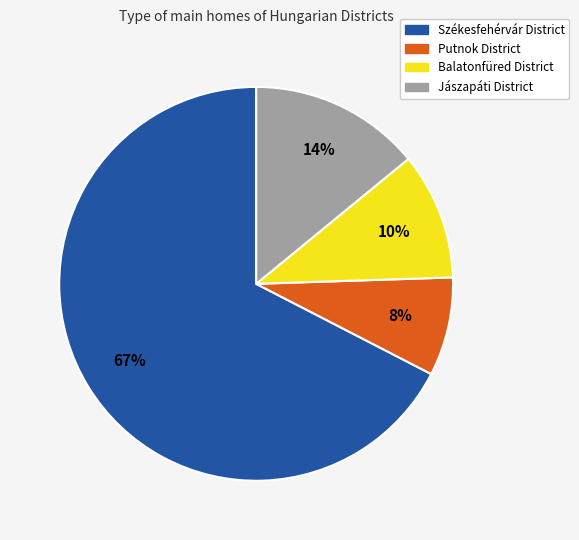

How many slices are in this pie chart?

4